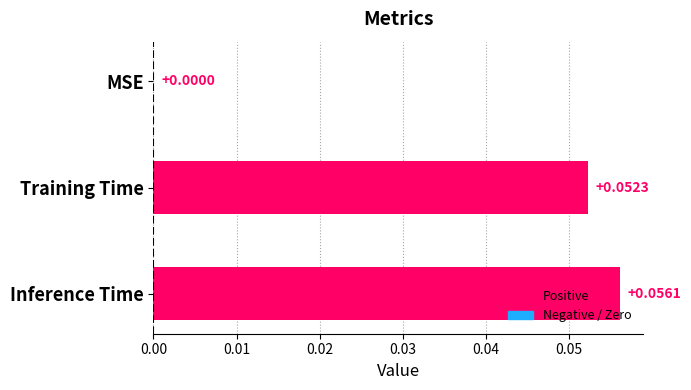

Between Inference Time and MSE, which is larger?

Inference Time